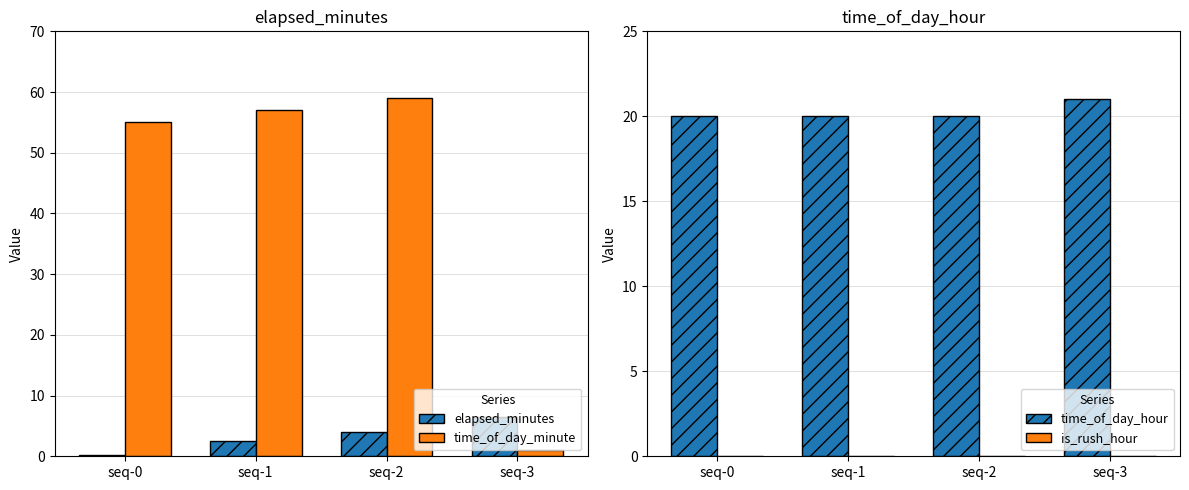

What is the greatest value displayed?

59.0